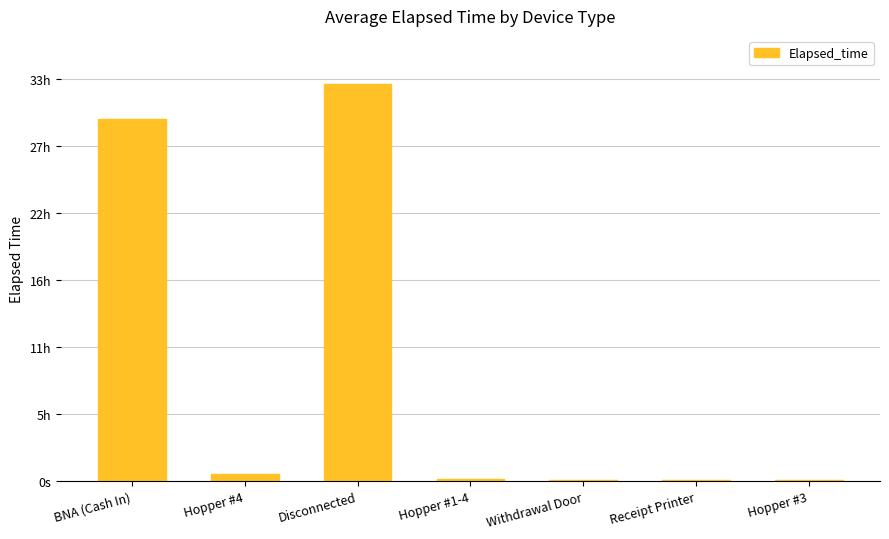

What is the ratio of the value at Disconnected to the value at Hopper #3?

329.4